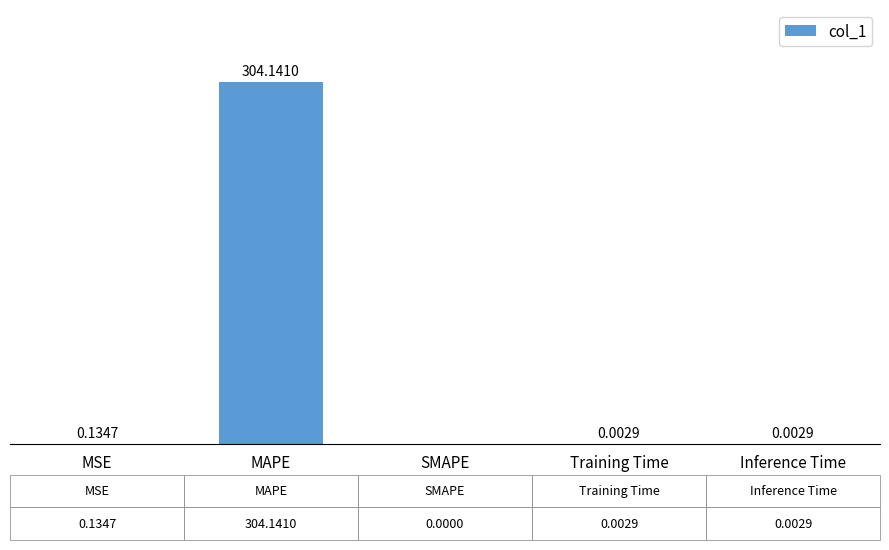

At which category does the chart reach its peak across all series?

MAPE